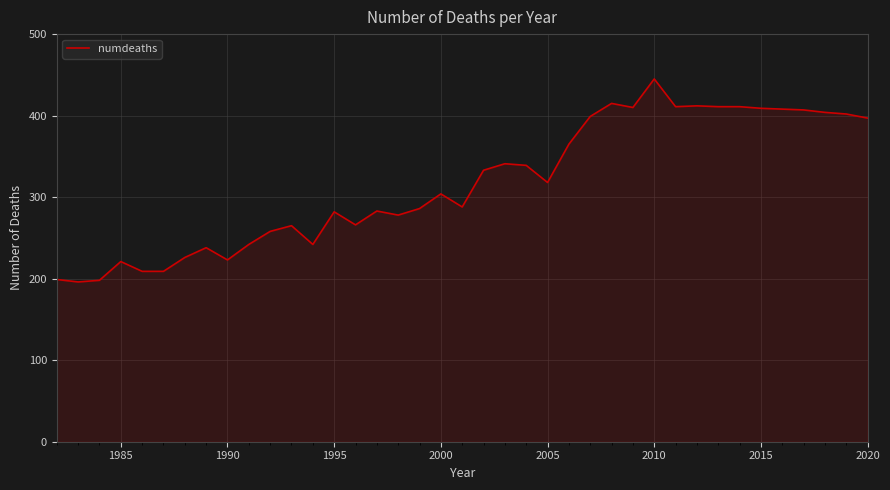

What is the greatest value displayed?

445